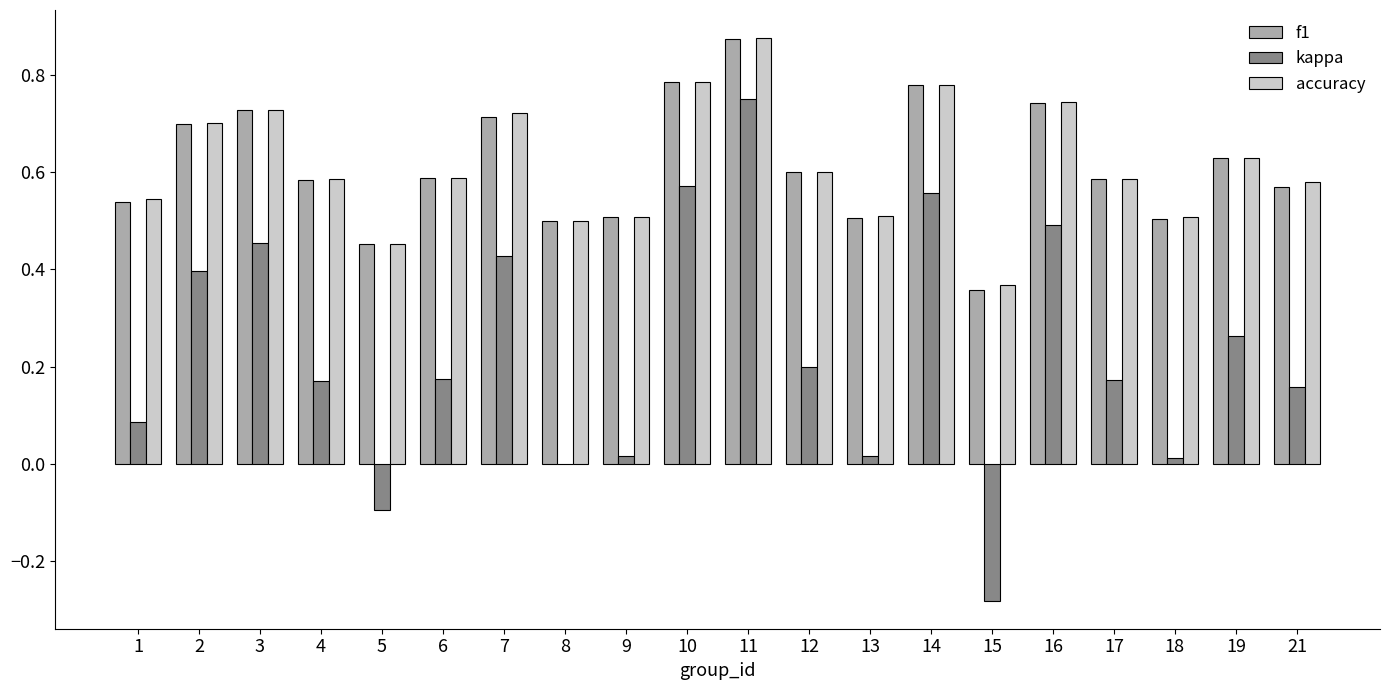

What is the sum of all kappa values?

4.5